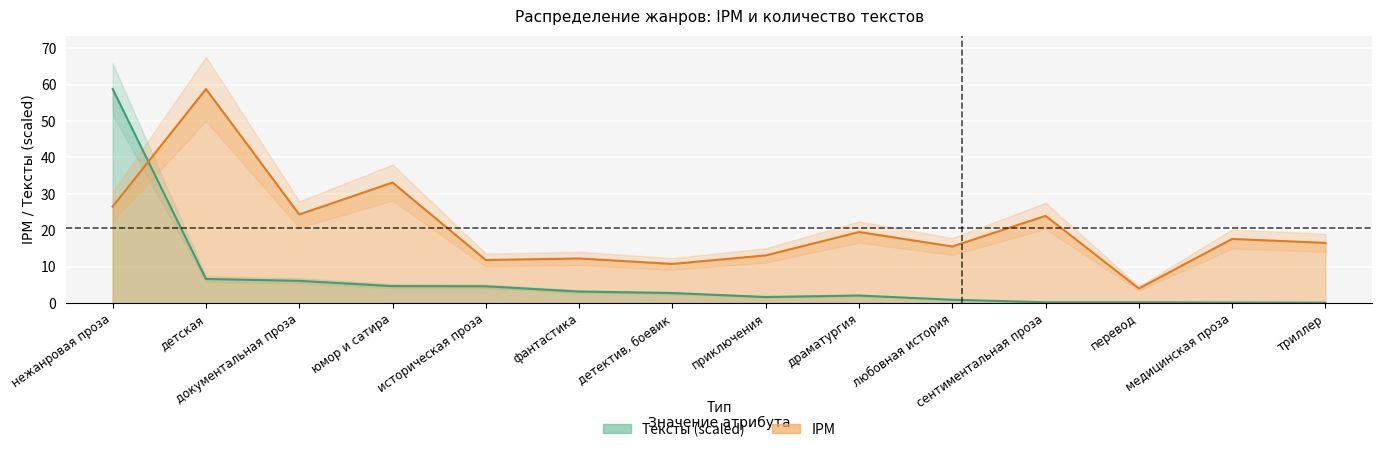

What is the maximum value for Тексты?

58.8